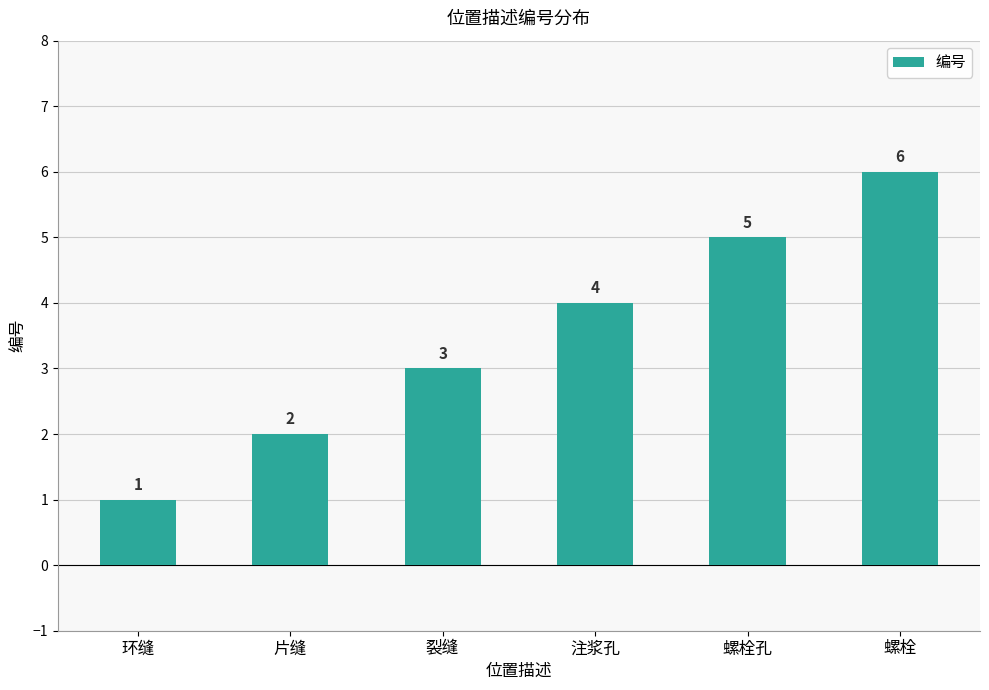

List the labels in order of value, largest first.

螺栓, 螺栓孔, 注浆孔, 裂缝, 片缝, 环缝